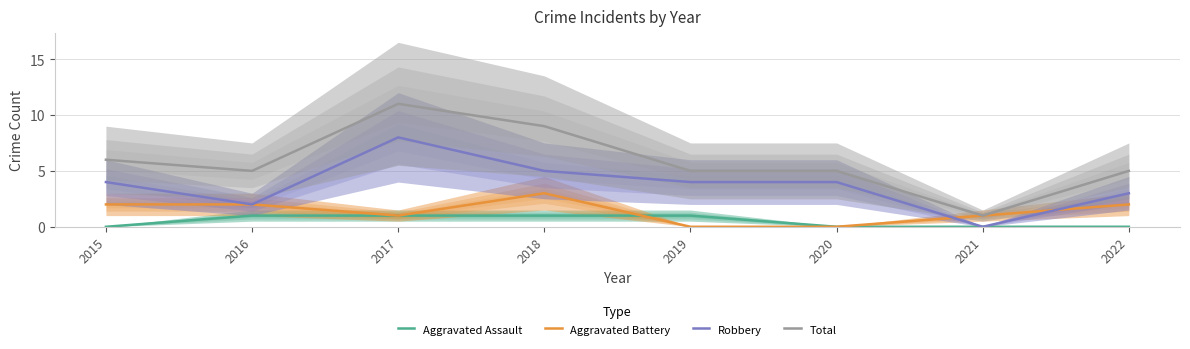

At how many categories does at least one series exceed 4?

7